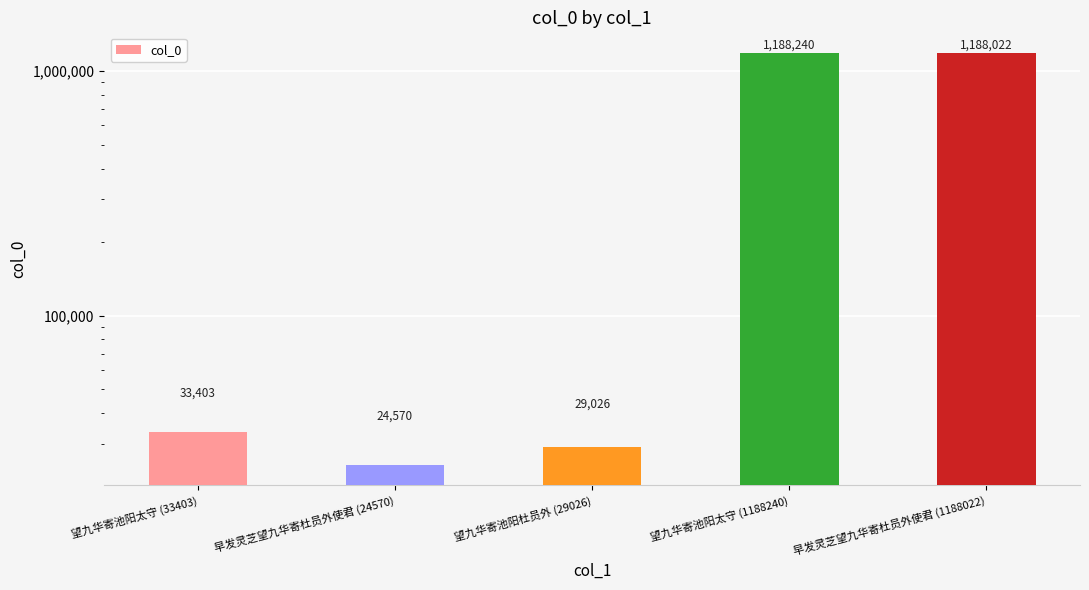

Reading right to left, transcribe all the data shown in this chart.

1188022	1188240	29026	24570	33403